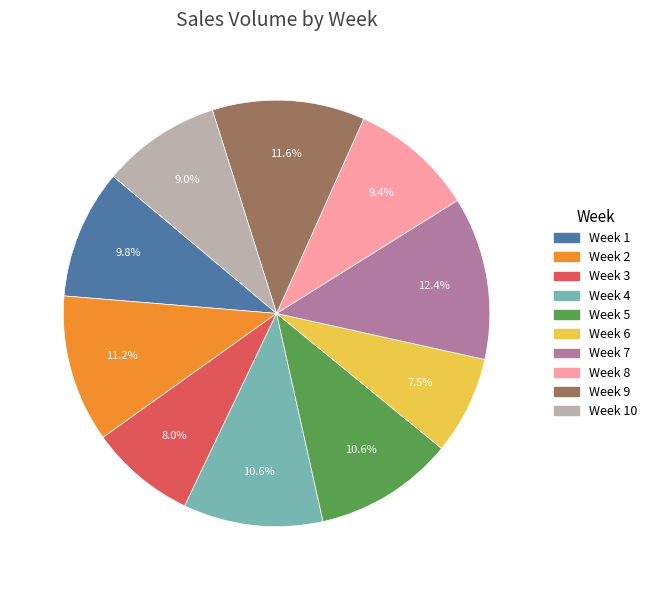

Is there any slice that represents more than half of the pie?

No